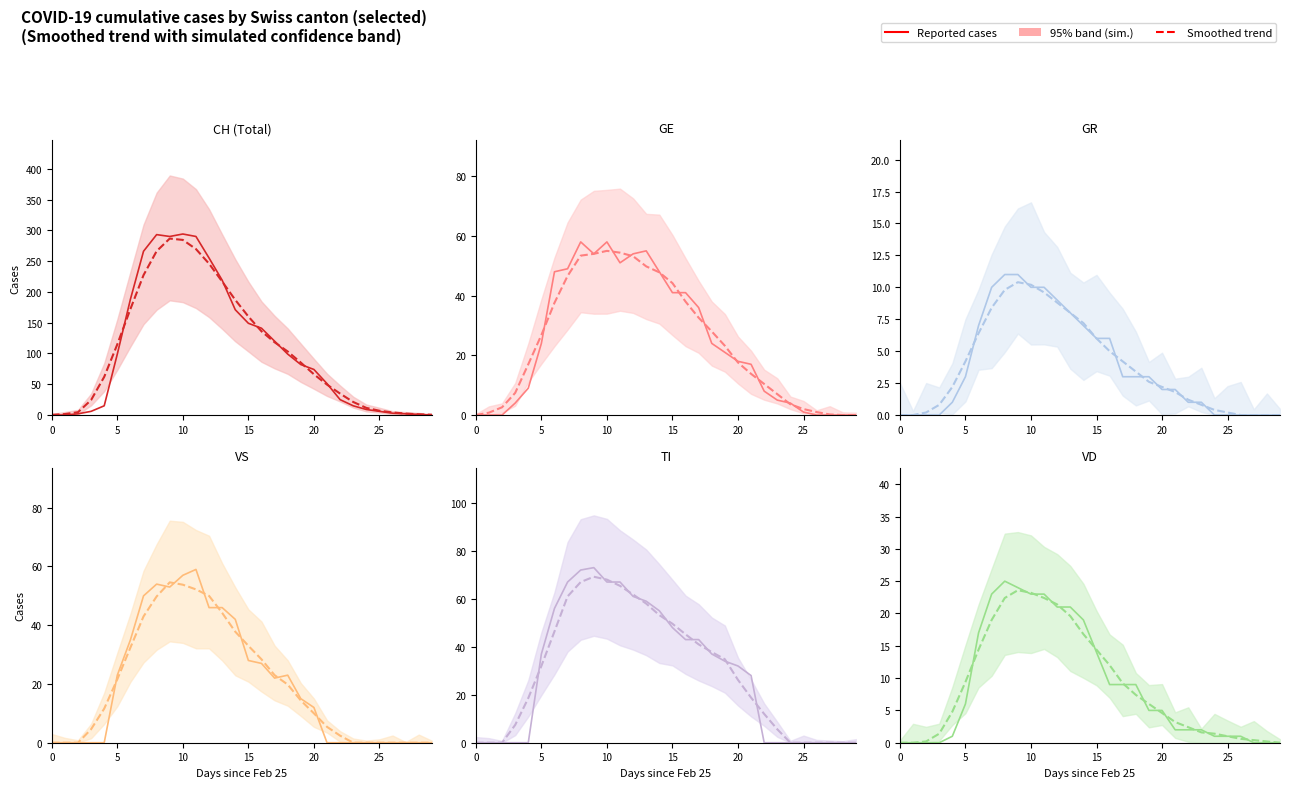

What is the sum of the Smoothed trend values at 15 and 28?

14.6